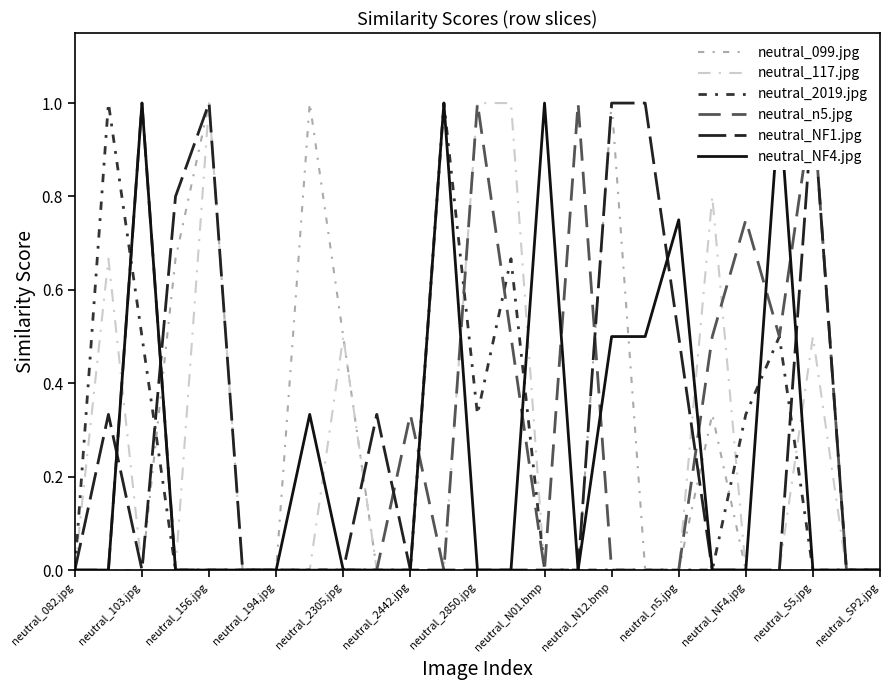

Is it true that neutral_117.jpg equals 0.0 at neutral_103.jpg?

True